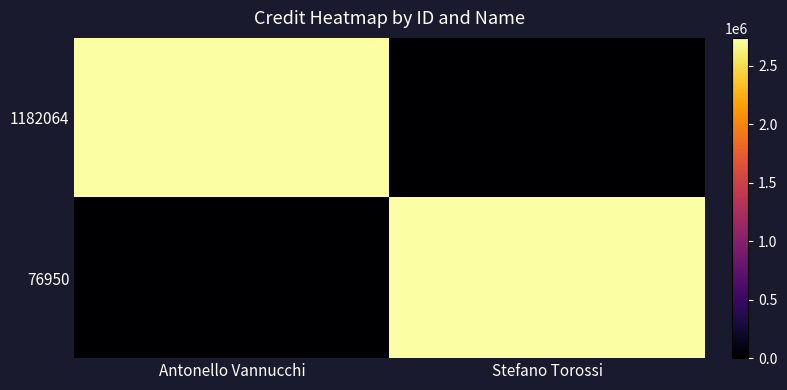

Reading left to right, transcribe all the data shown in this chart.

1182064: Antonello Vannucchi=2735944	Stefano Torossi=0
76950: Antonello Vannucchi=0	Stefano Torossi=2735944